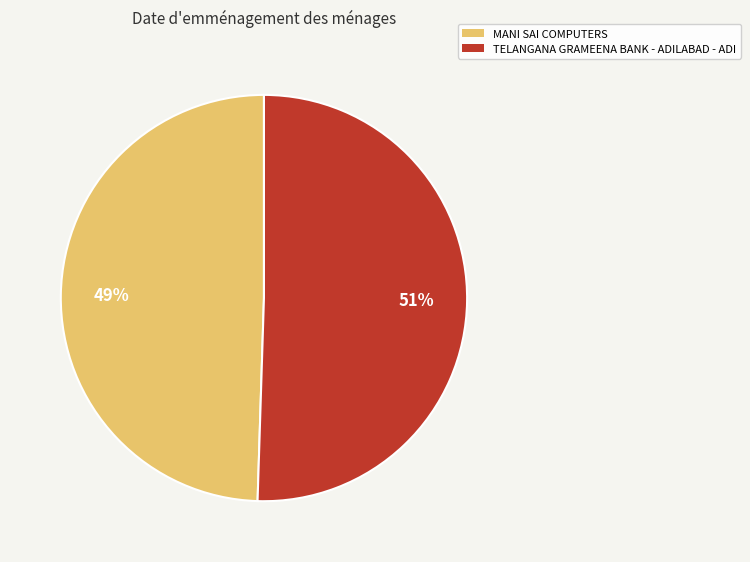

Is there any slice that represents more than half of the pie?

Yes